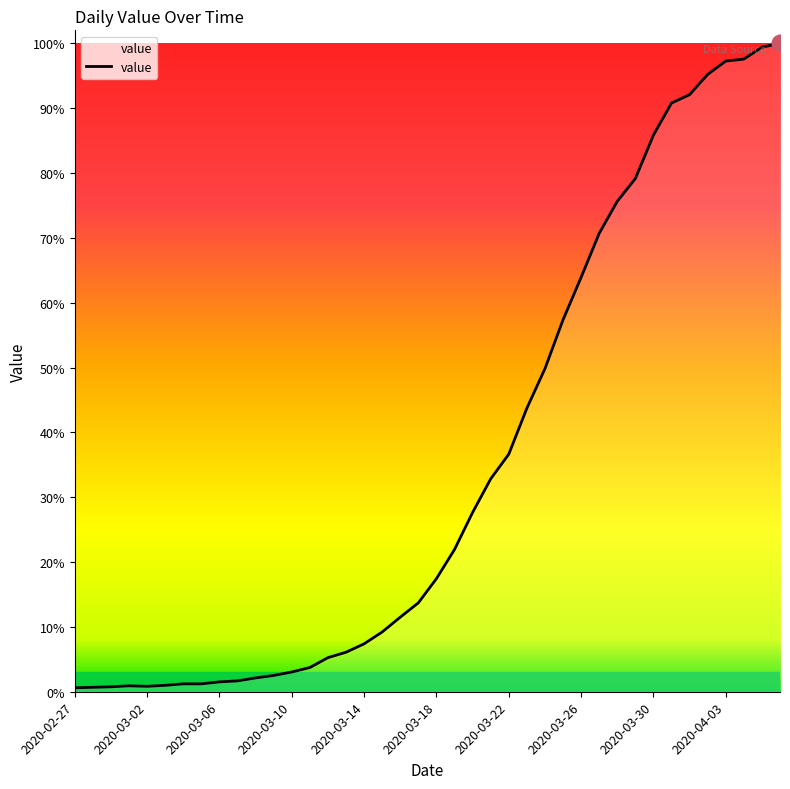

How many interior local peaks (higher than both neighbors) does the data have?

1